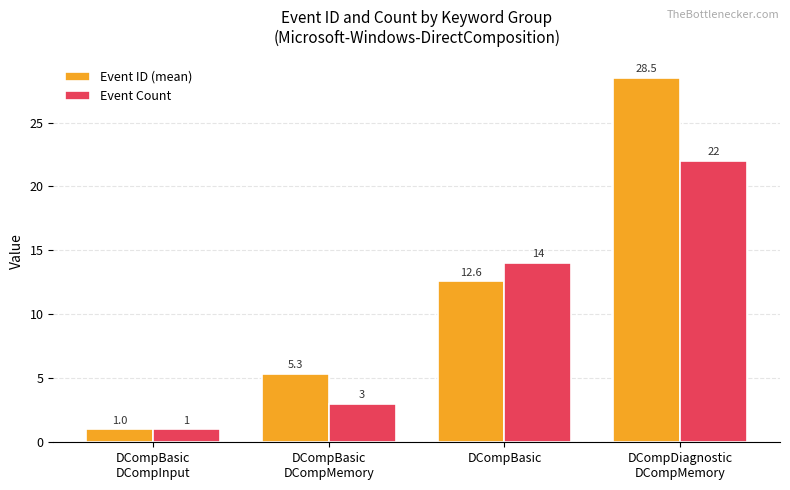

Is the value of Event Count at DCompBasic greater than the value of Event ID (mean) at DCompBasic?

Yes